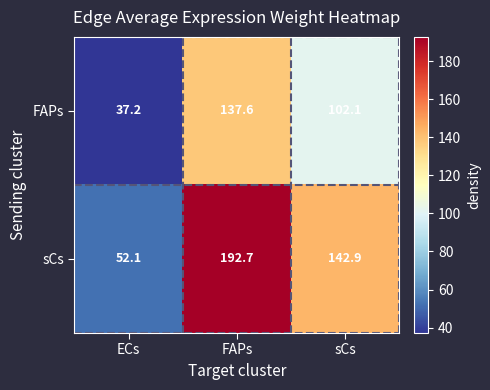

Which series has the widest spread of values?

sCs